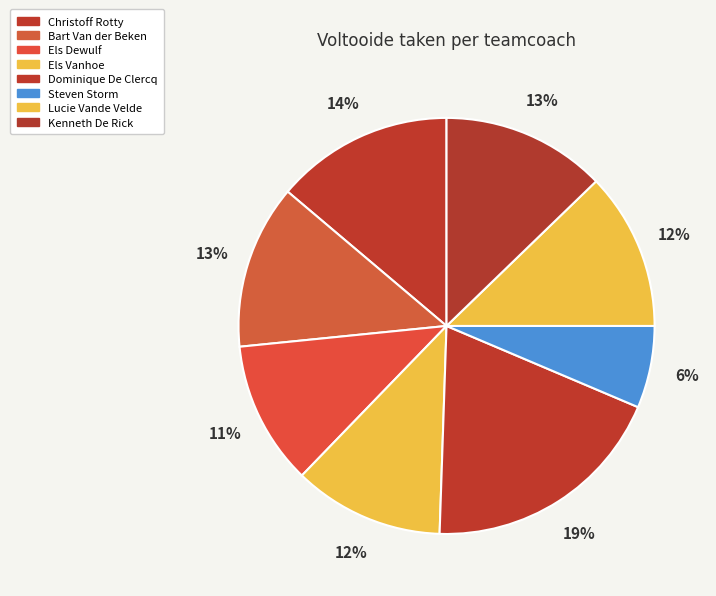

How many segments does this pie chart have?

8